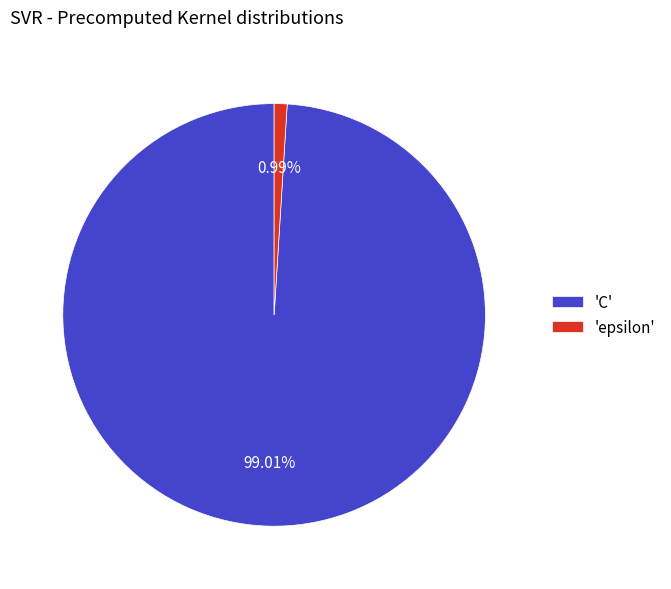

Does any single category account for the majority?

Yes